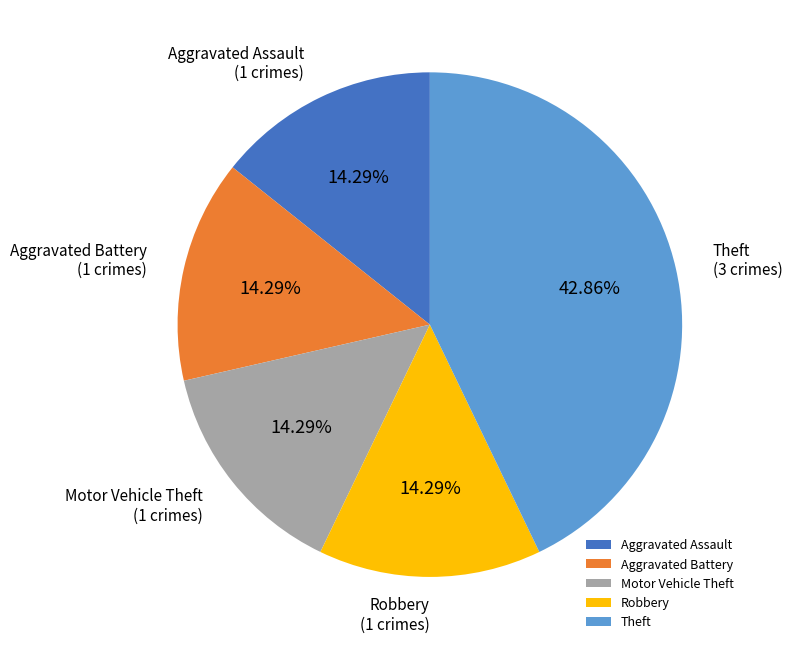

How many slices are in this pie chart?

5